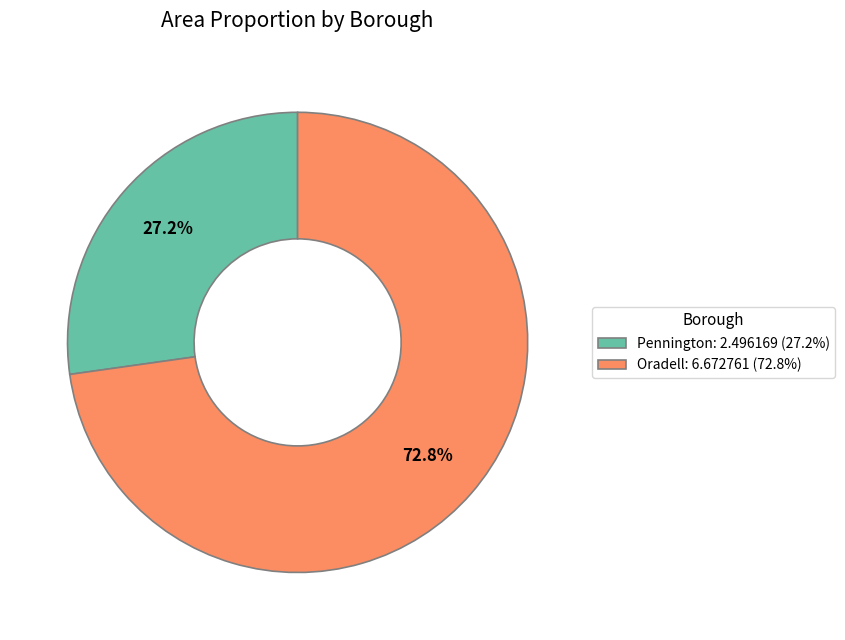

Which category has the smallest portion of the pie?

Pennington